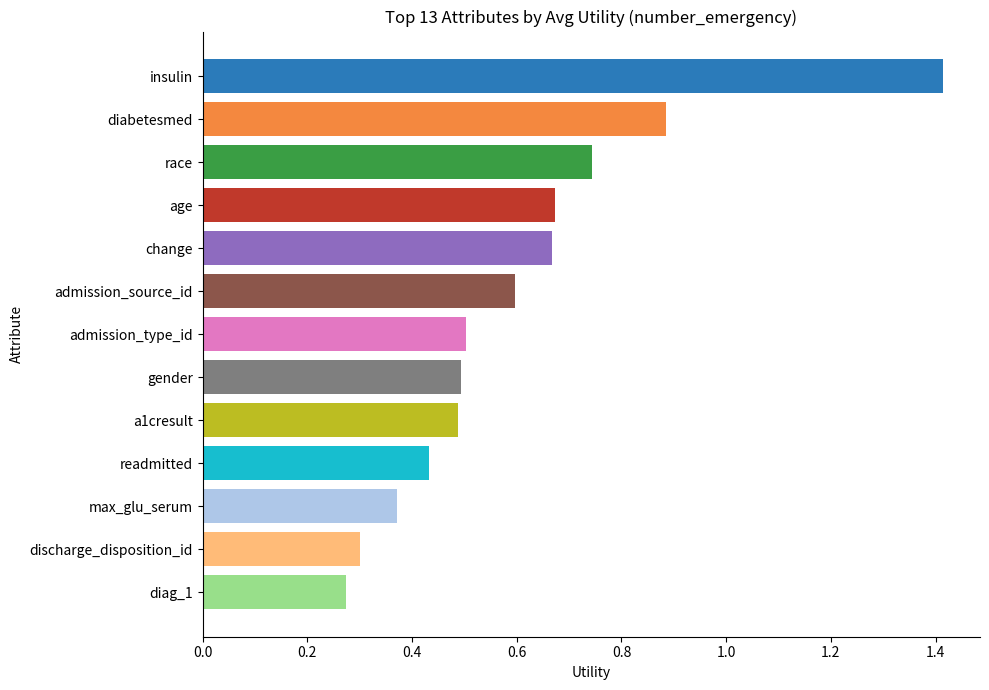

What is the greatest value displayed?

1.4